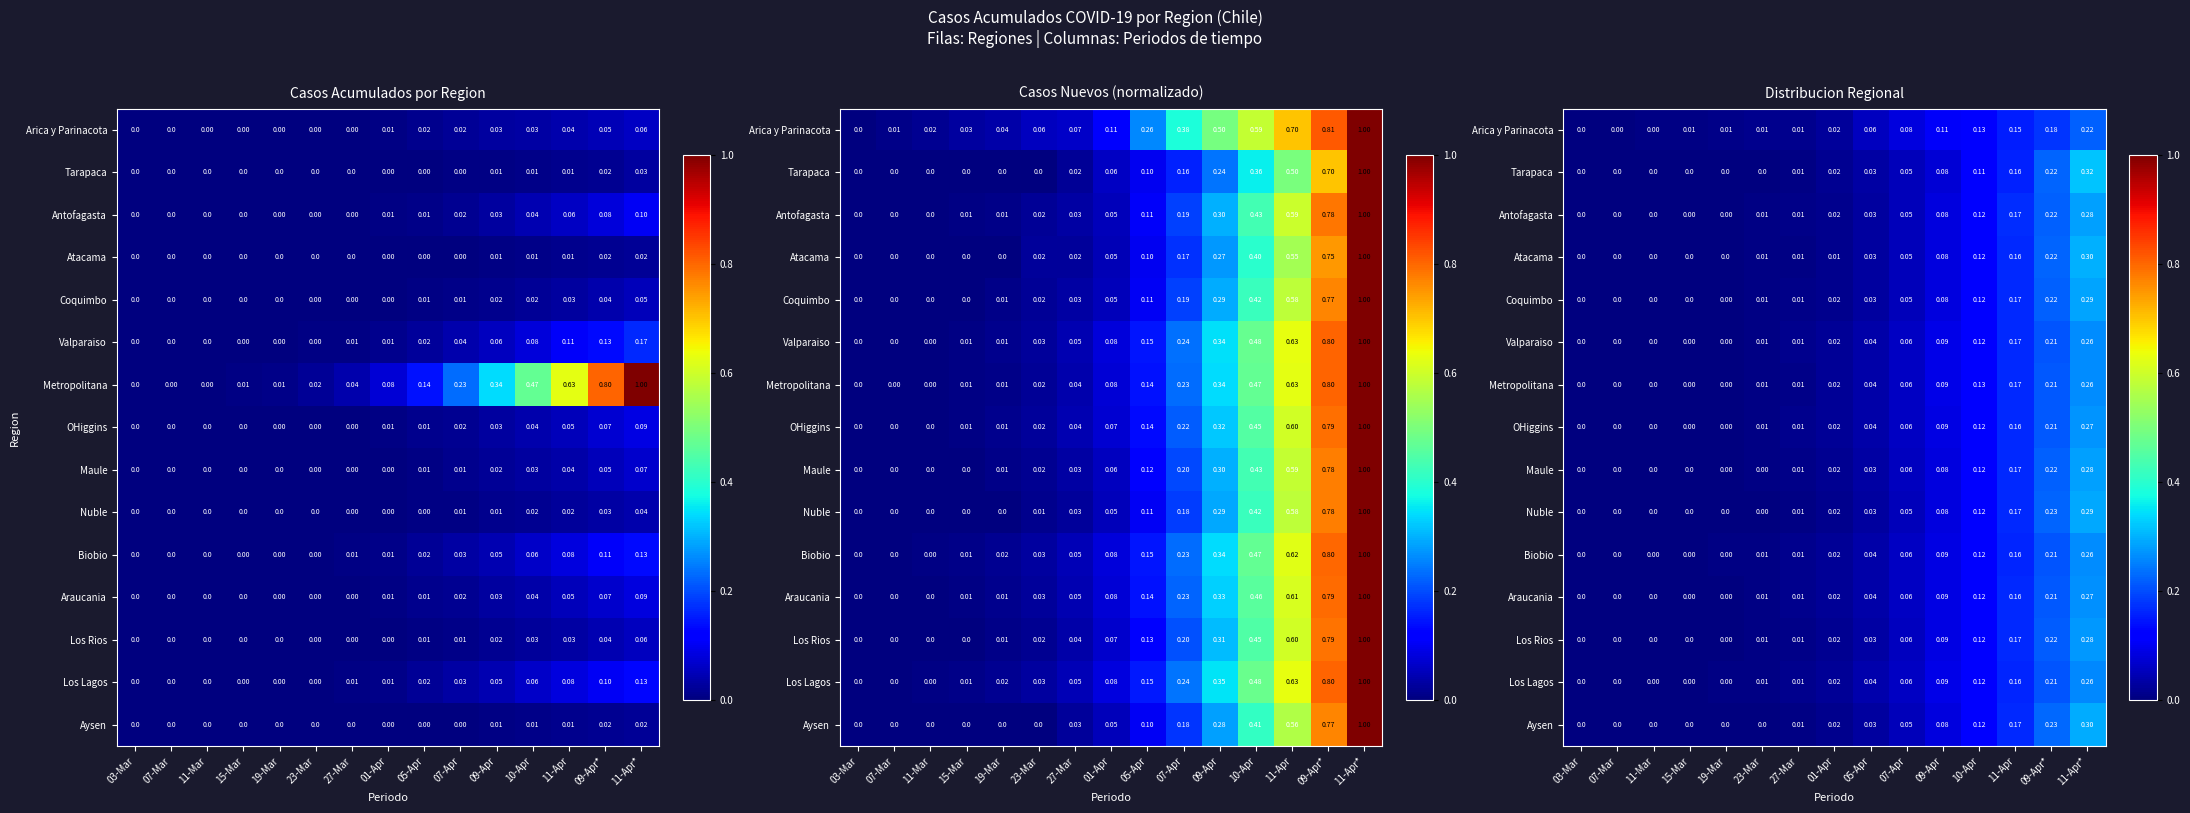

How many data points in Los Lagos are above 0?

13